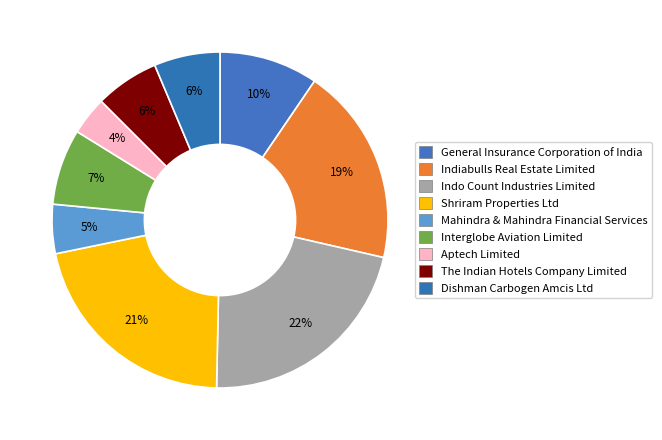

What is the change in value from Mahindra & Mahindra Financial Services to Dishman Carbogen Amcis Ltd?

+1.1